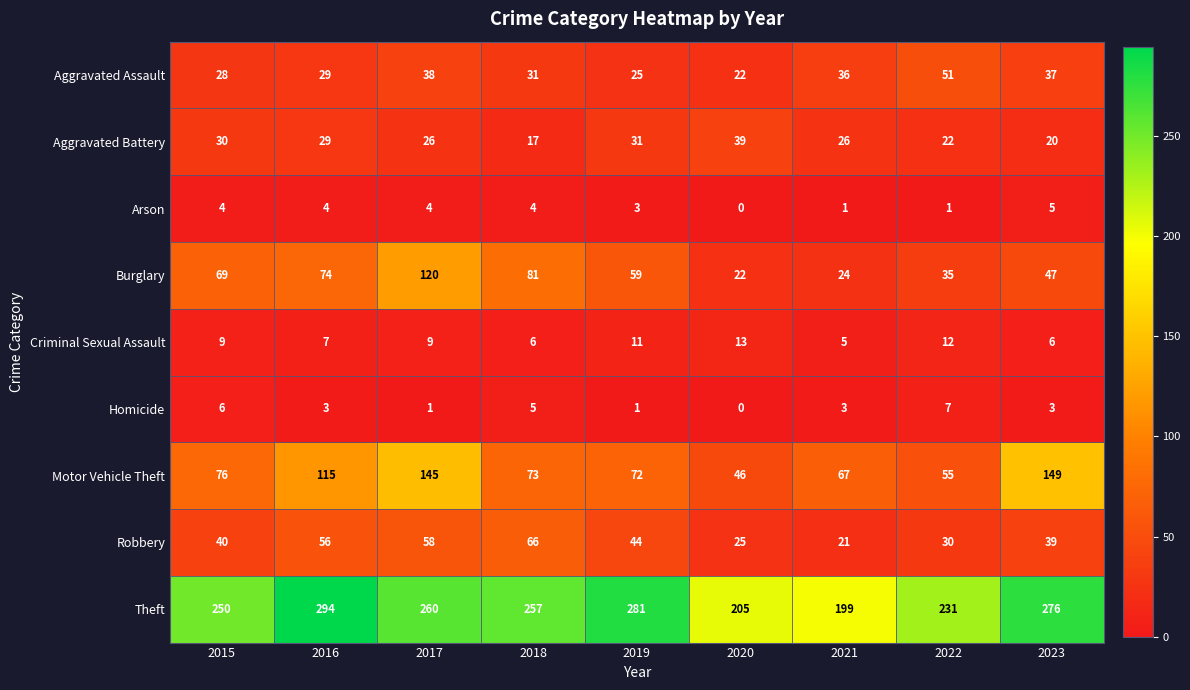

Is it true that Burglary equals 47 at 2023?

True